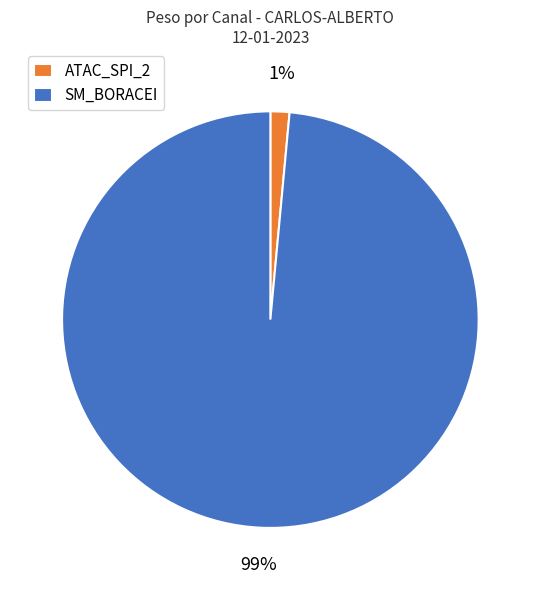

How many slices are in this pie chart?

2